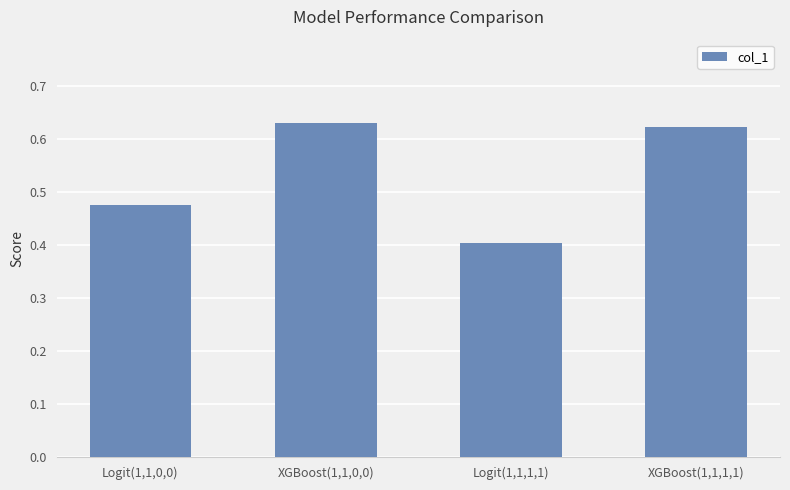

True or false: the data shows 0.7 at Logit(1,1,1,1).

False